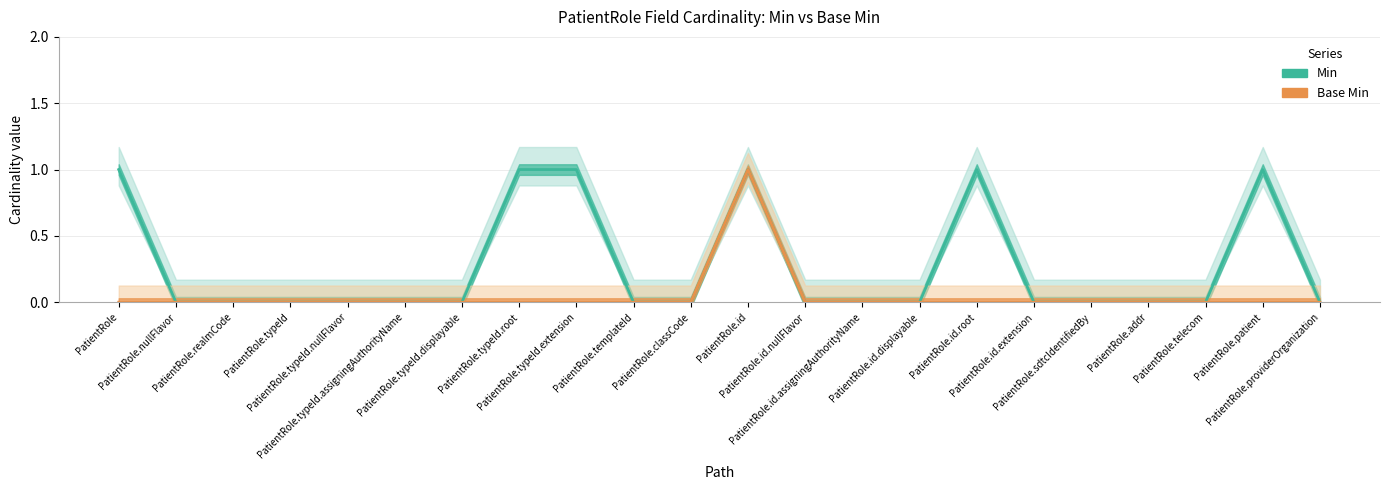

Rank the series at PatientRole.telecom from highest to lowest value.

Min, Base Min